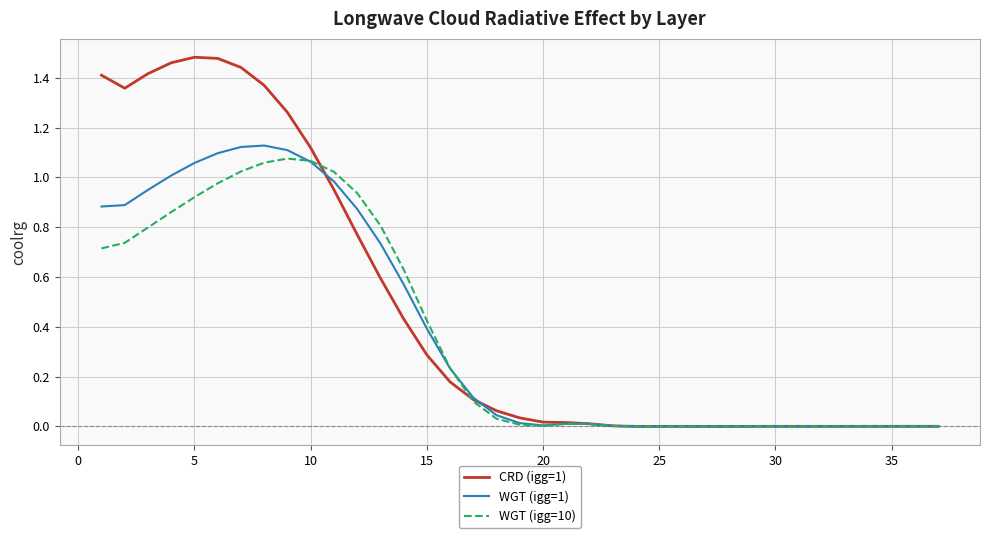

Which series has the widest spread of values?

CRD (igg=1)